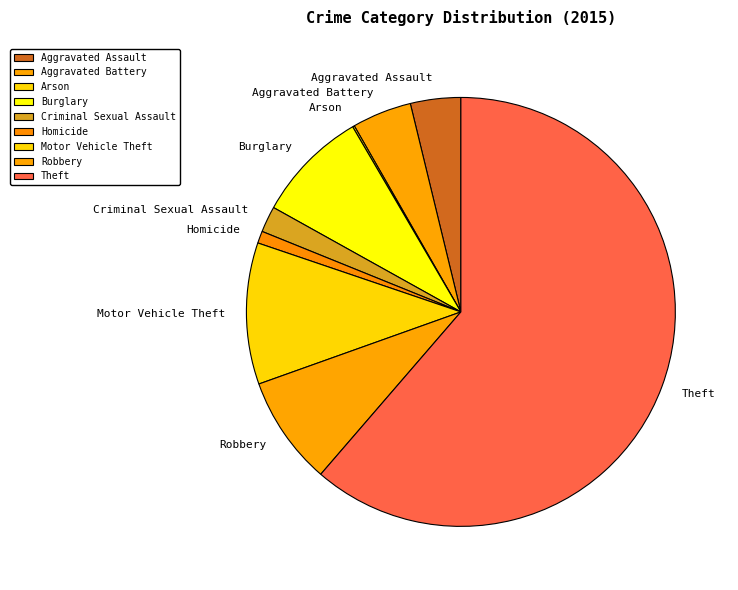

What is the majority slice?

Theft